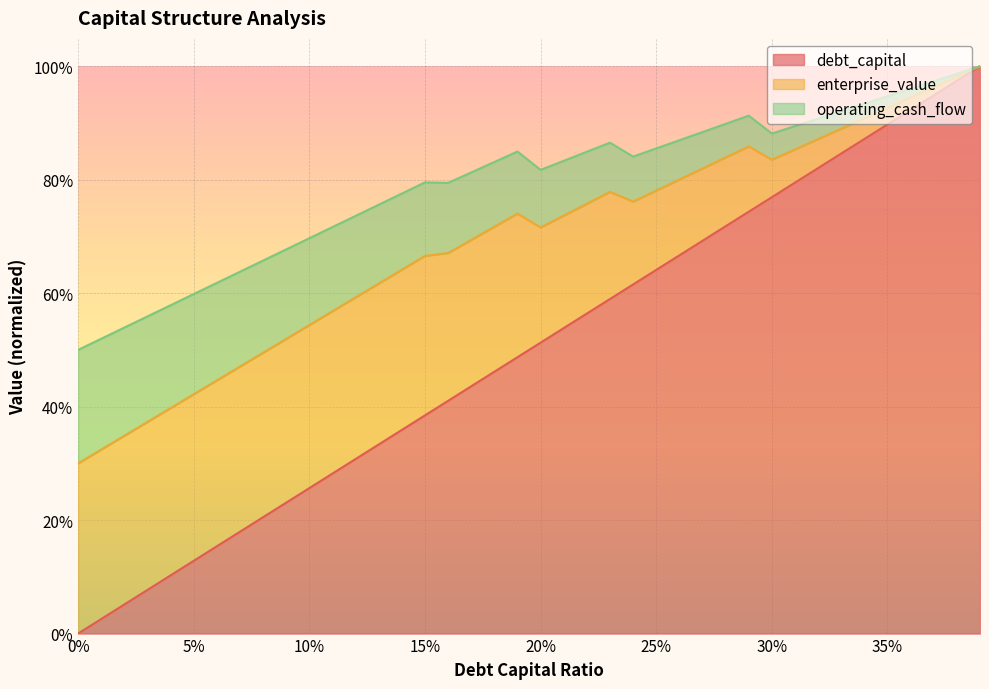

True or false: operating_cash_flow and debt_capital intersect in this chart.

False